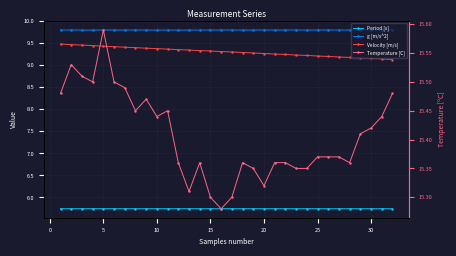

Count the Velocity [m/s] values in the range 9 to 10.

32